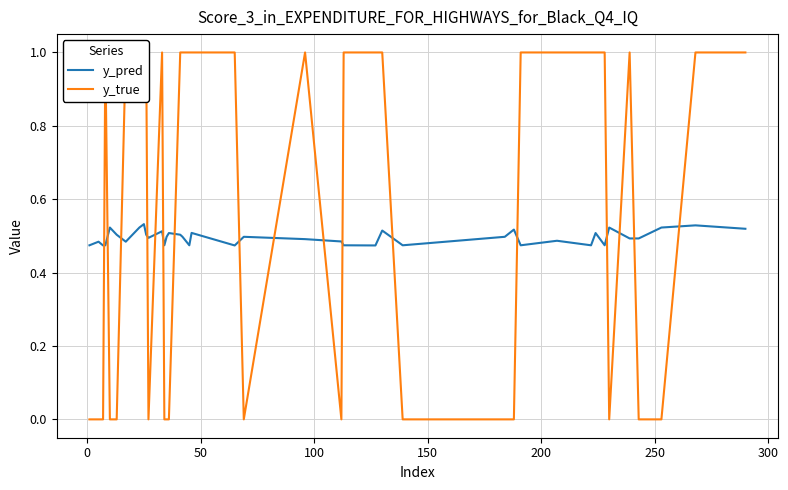

At how many categories does at least one series exceed 0?

40